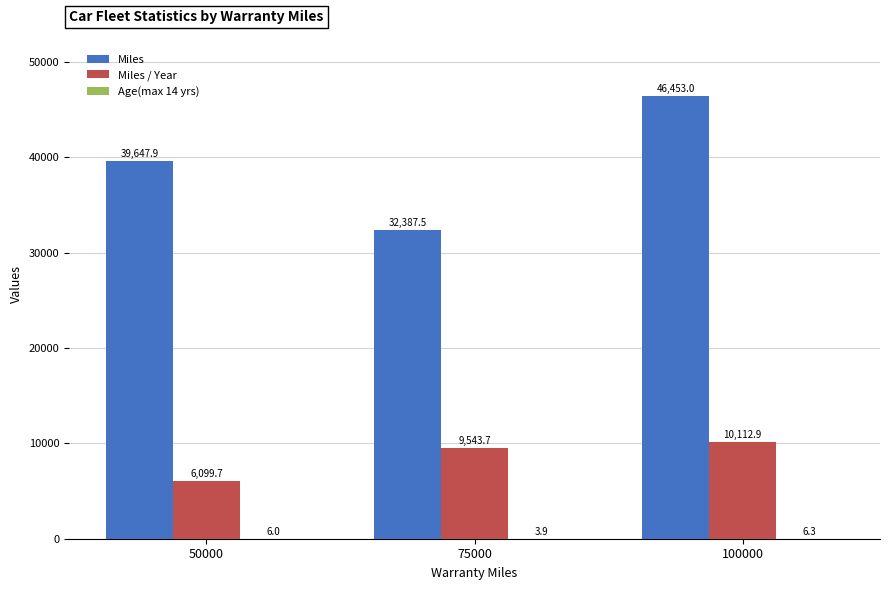

How many distinct data groups are displayed?

3